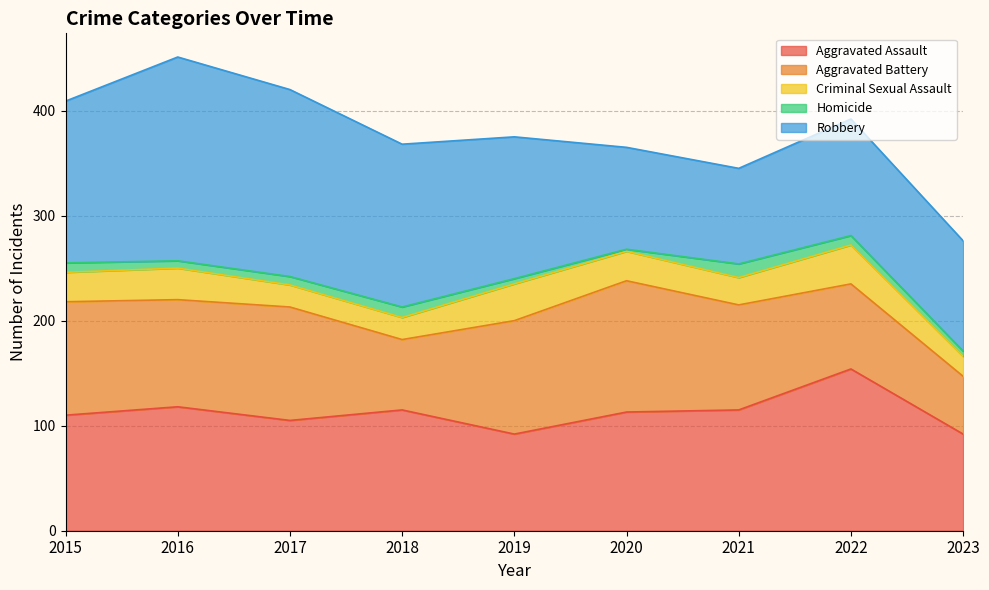

Reading left to right, list all the values displayed in this chart.

Aggravated Assault: 2015=110	2016=118	2017=105	2018=115	2019=92	2020=113	2021=115	2022=154	2023=92
Aggravated Battery: 2015=108	2016=102	2017=108	2018=67	2019=108	2020=125	2021=100	2022=81	2023=55
Criminal Sexual Assault: 2015=28	2016=30	2017=21	2018=21	2019=35	2020=28	2021=26	2022=37	2023=19
Homicide: 2015=9	2016=7	2017=8	2018=10	2019=5	2020=2	2021=13	2022=9	2023=5
Robbery: 2015=154	2016=194	2017=178	2018=155	2019=135	2020=97	2021=91	2022=111	2023=105